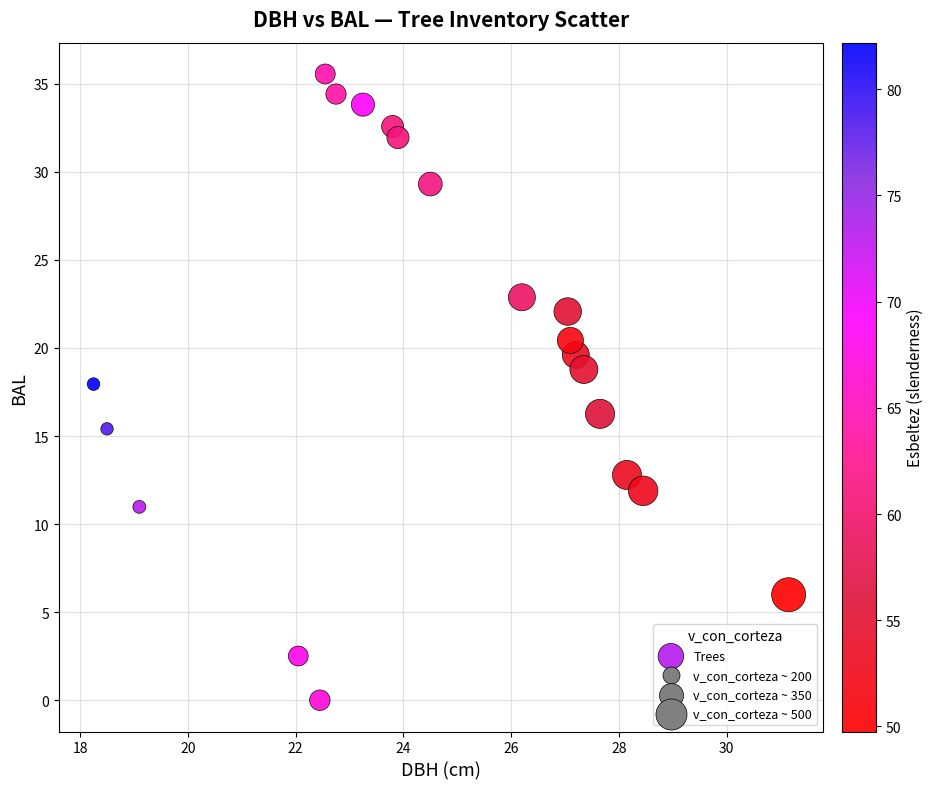

What is the range of X values (max minus min)?

12.9